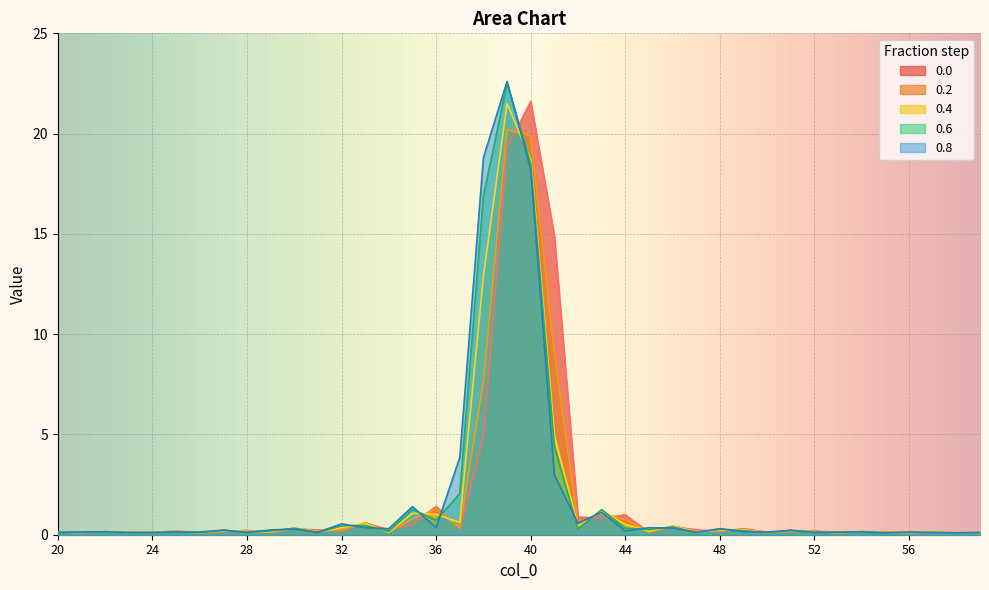

What is the smallest value displayed?

0.1